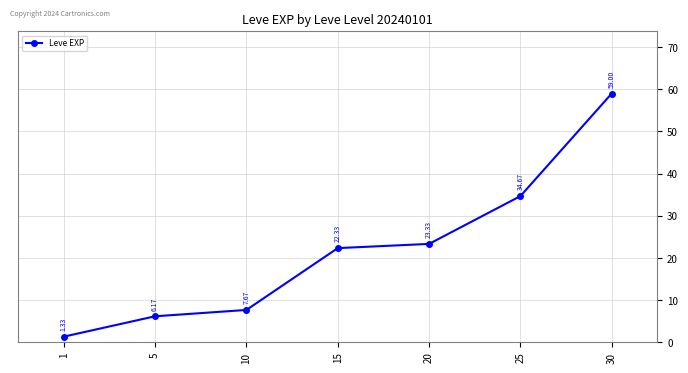

What is the change in value from 15 to 30?

+36.7